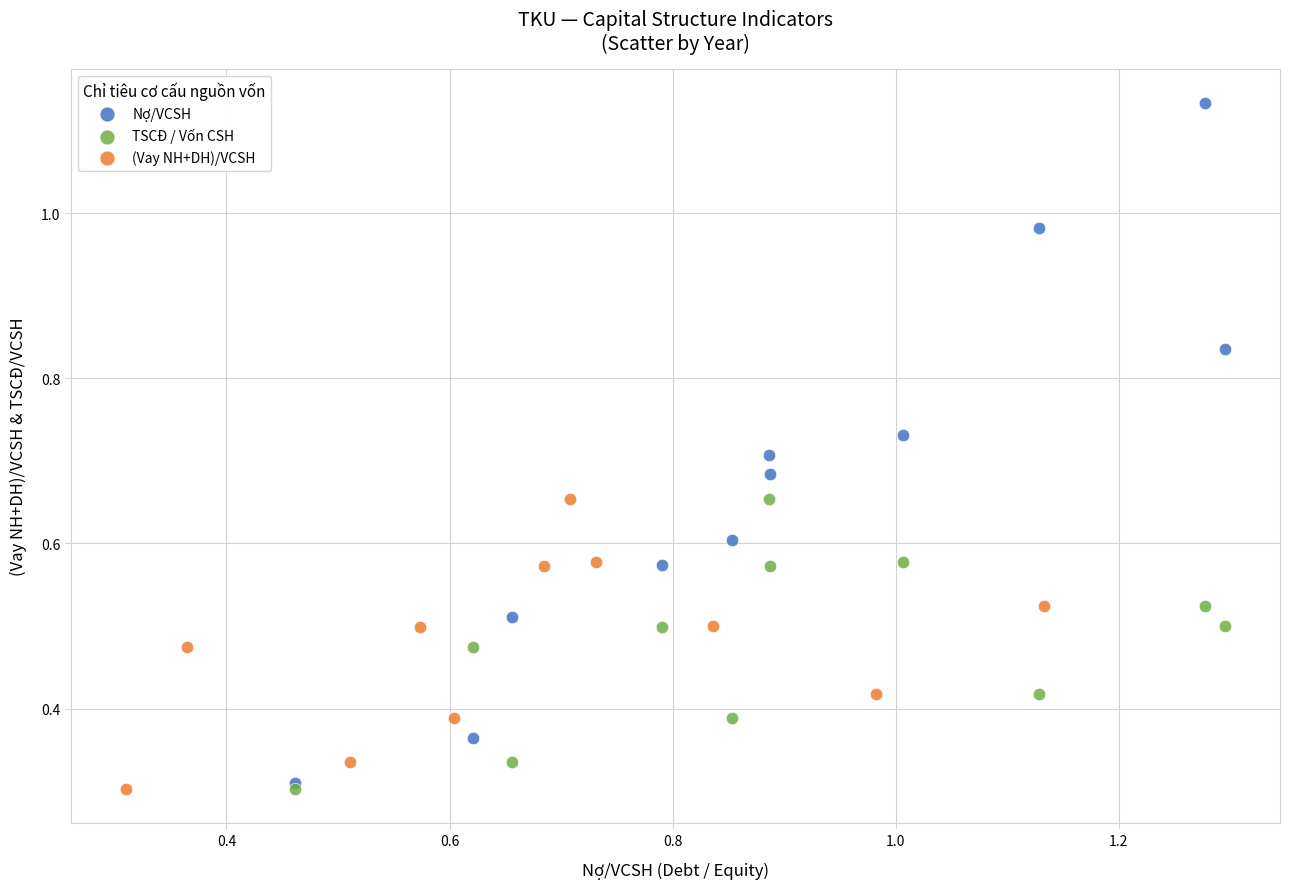

What are all the series names shown in the legend?

Nợ/VCSH, TSCĐ / Vốn CSH, (Vay NH+DH)/VCSH